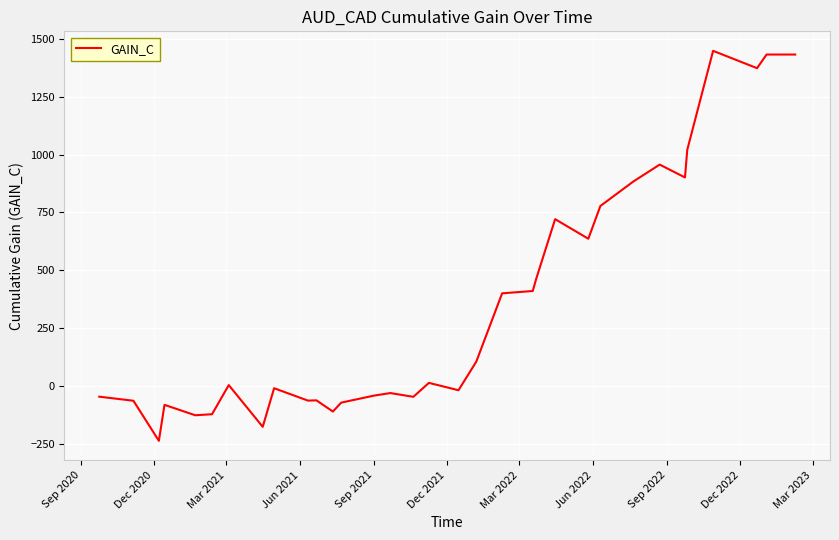

What is the greatest value displayed?

1447.6